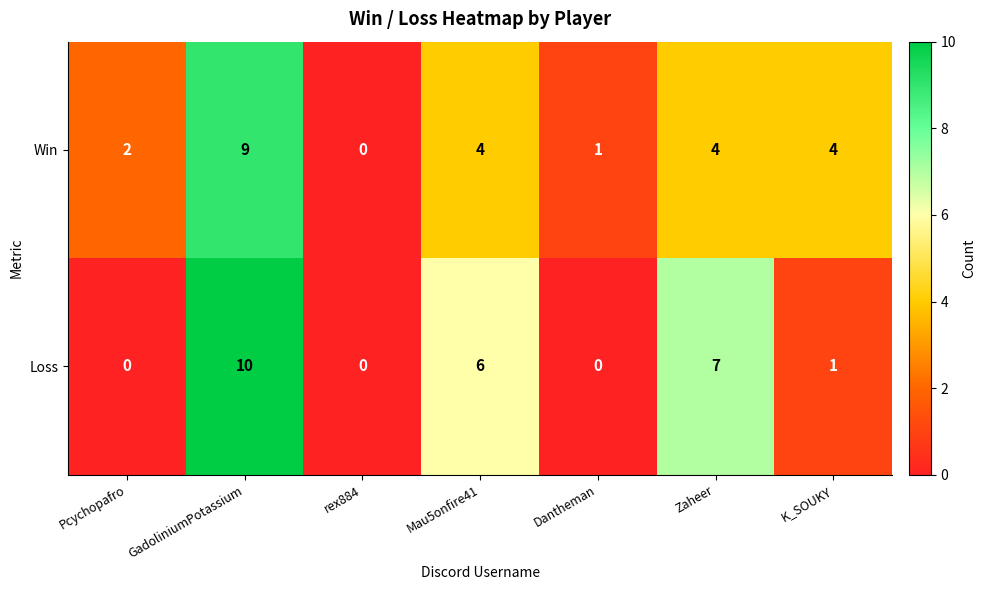

Count the number of categories in the chart.

7